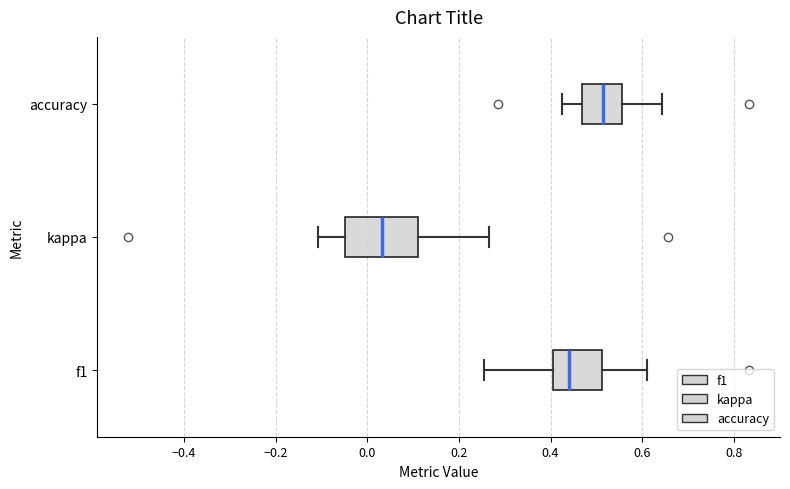

Reading bottom to top, read every box against the x-axis: the position of its median line, the range the box covers, and the ends of its whiskers. The values are not printed on the chart, so give them approximately, as read against the axis.

f1: median 0.44, box 0.40 to 0.52, whiskers 0.26 to 0.62
kappa: median 0.04, box -0.04 to 0.12, whiskers -0.10 to 0.26
accuracy: median 0.52, box 0.46 to 0.56, whiskers 0.42 to 0.64